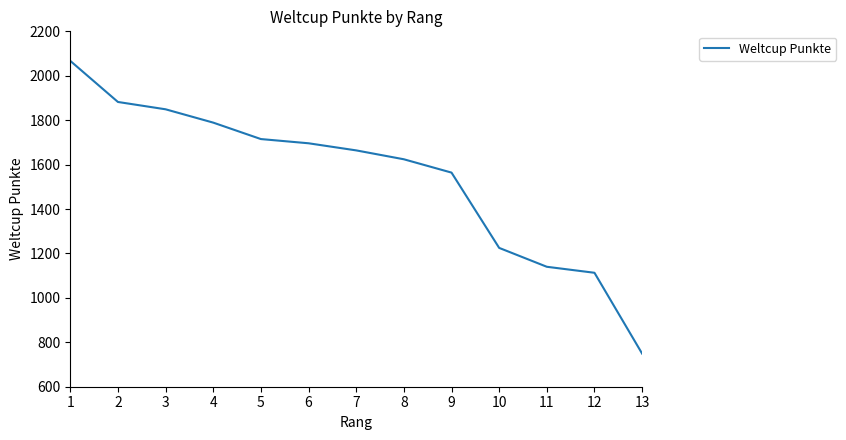

What is the difference between the maximum and minimum values?

1318